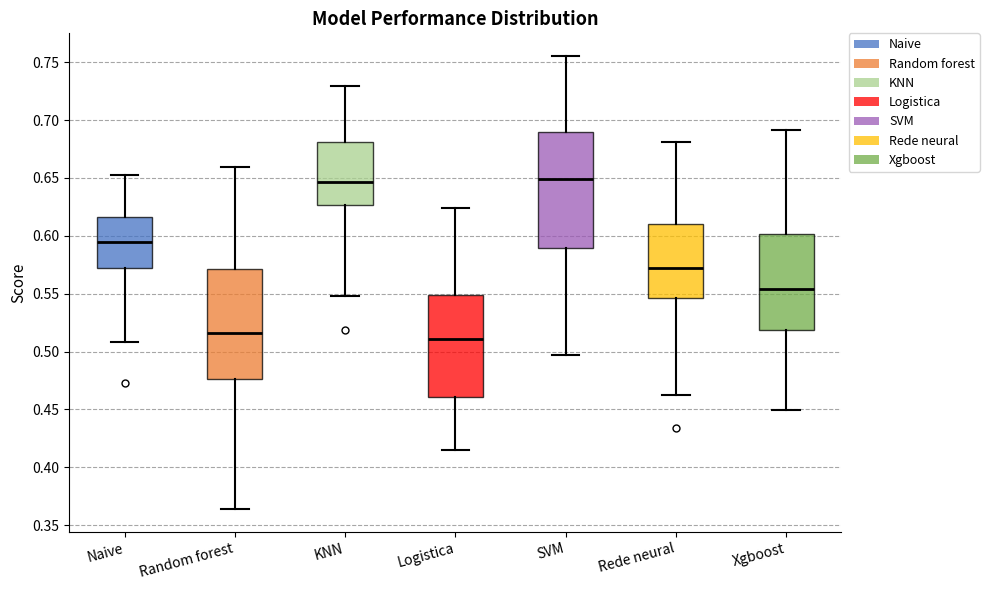

Where is the lower edge of the box for Random forest on the y-axis? The values are not printed on the chart, so give them approximately, as read against the axis.

0.475